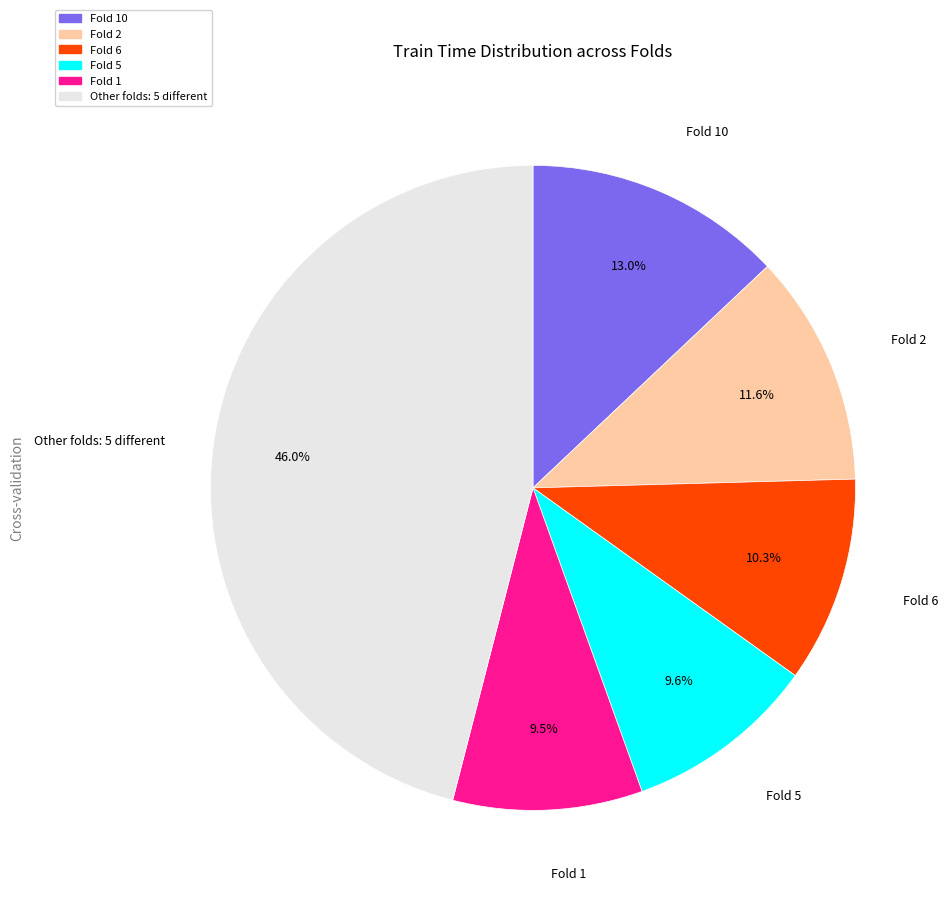

Is there a majority slice in this chart?

No